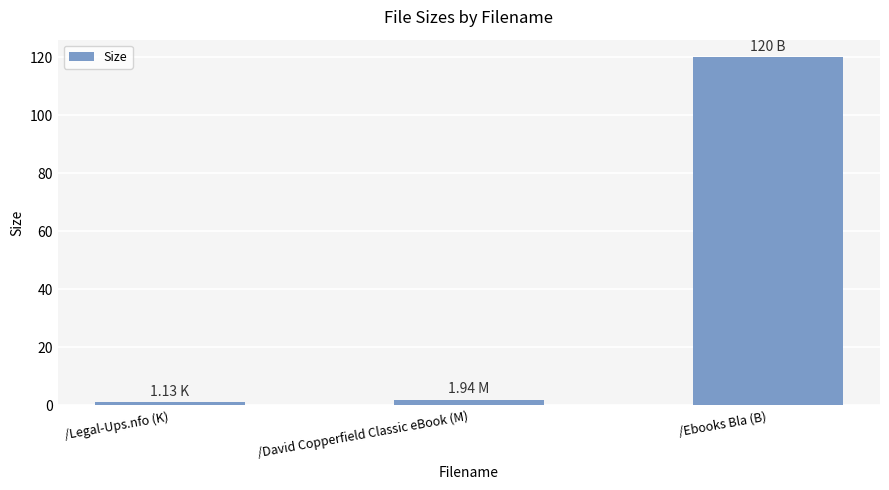

What is the value of the 3rd bar from the left?

120.0